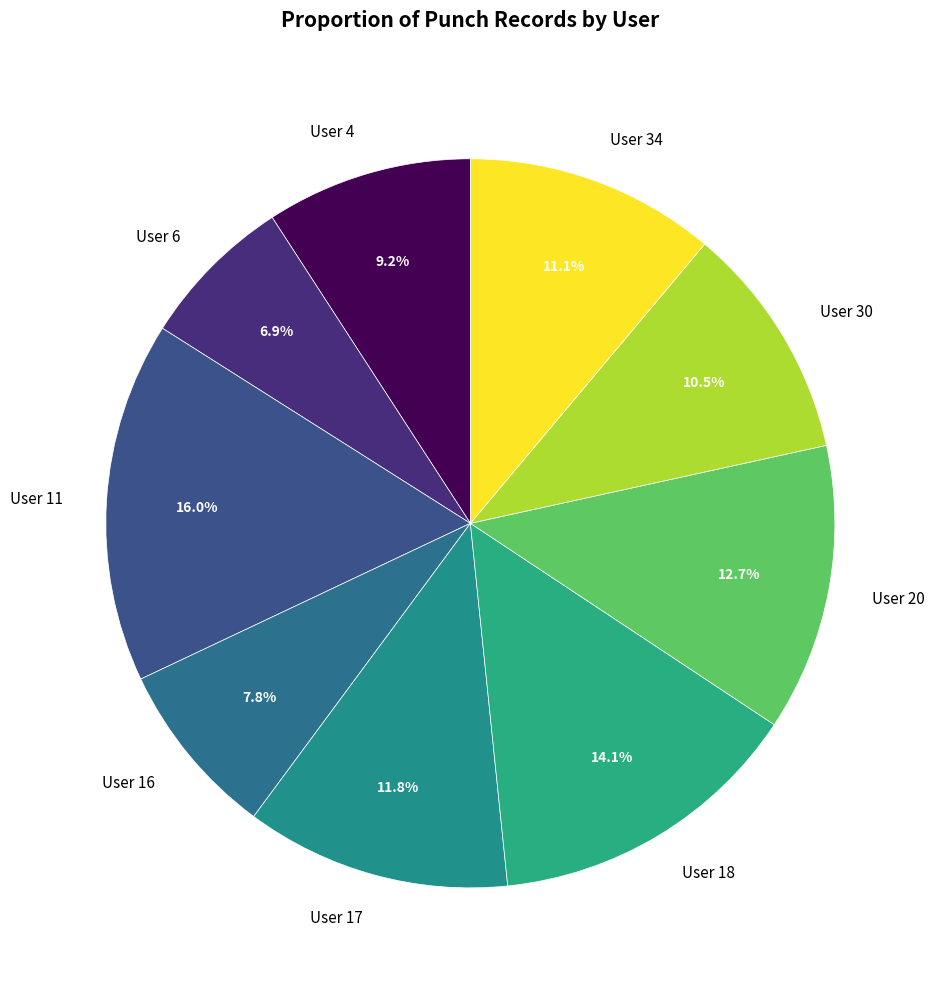

Combined, do User 17 and User 16 account for over 50%?

No